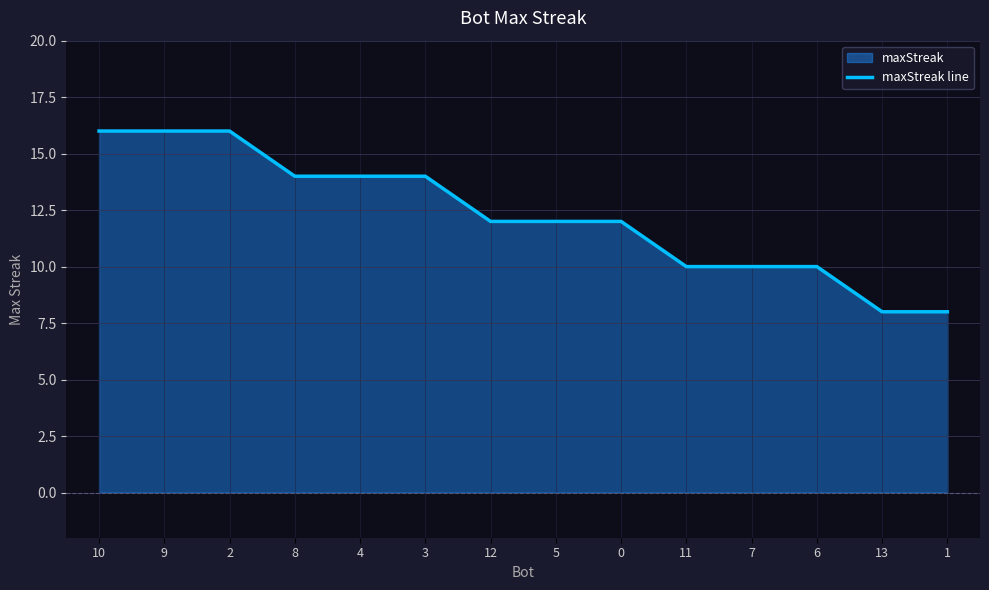

What is the greatest value displayed?

16